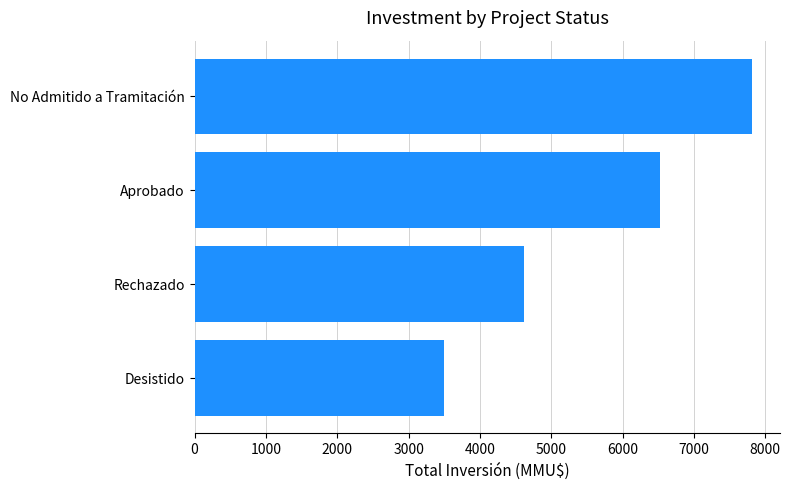

Is it true that the value at Rechazado is 4620?

True